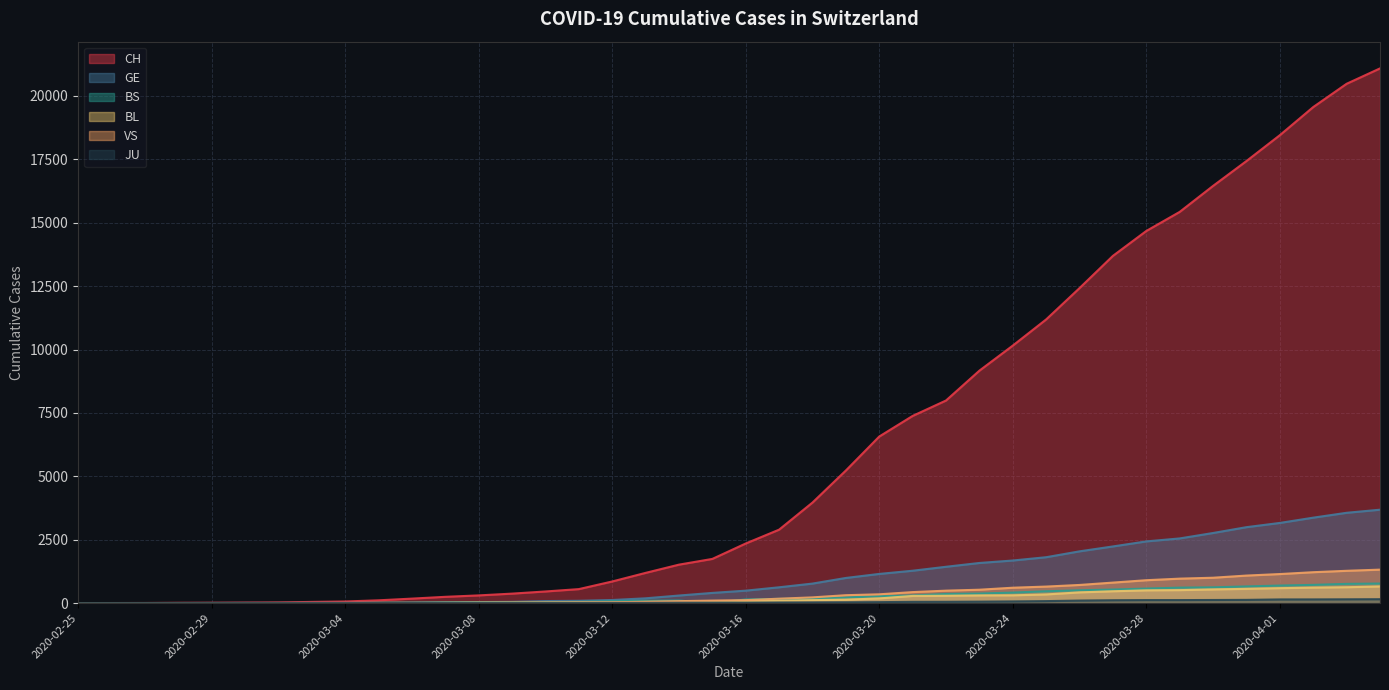

At how many categories does at least one series exceed 17958?

4